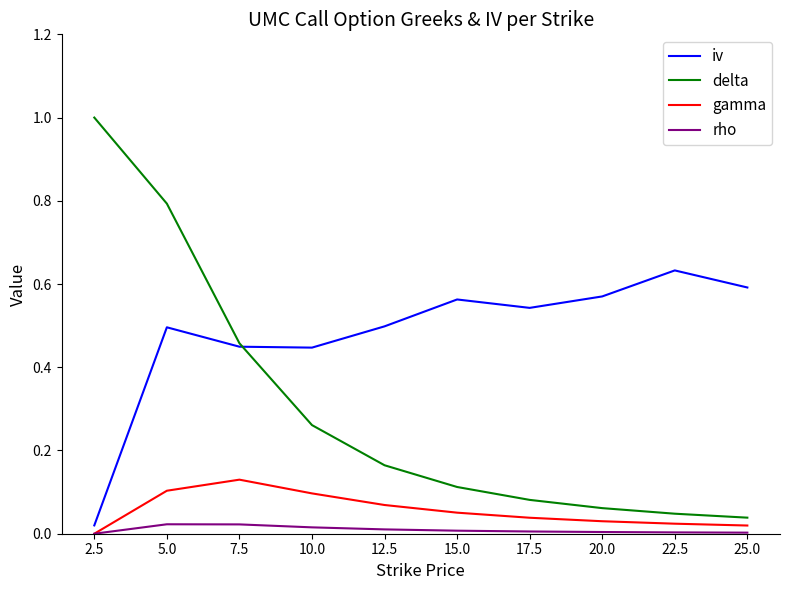

Between 5.0 and 12.5, which series saw the biggest shift?

delta